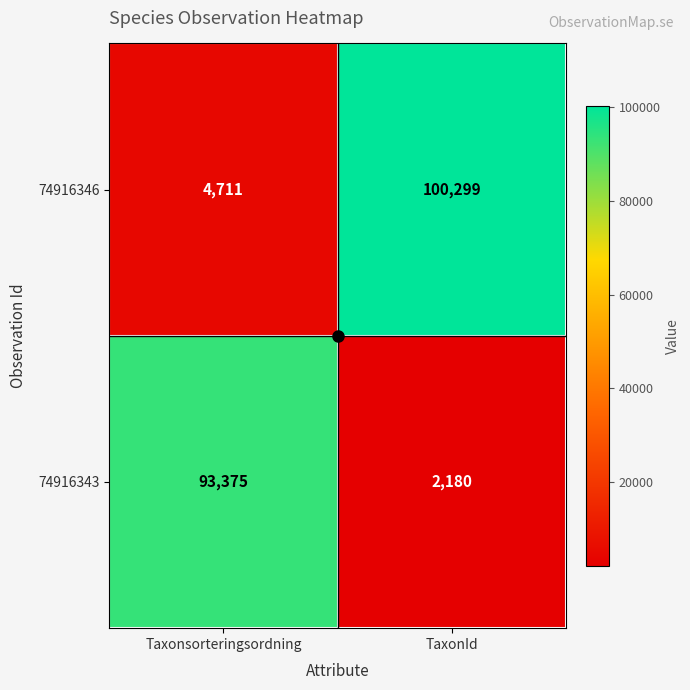

True or false: 74916343 has a value of 131059 at Taxonsorteringsordning.

False